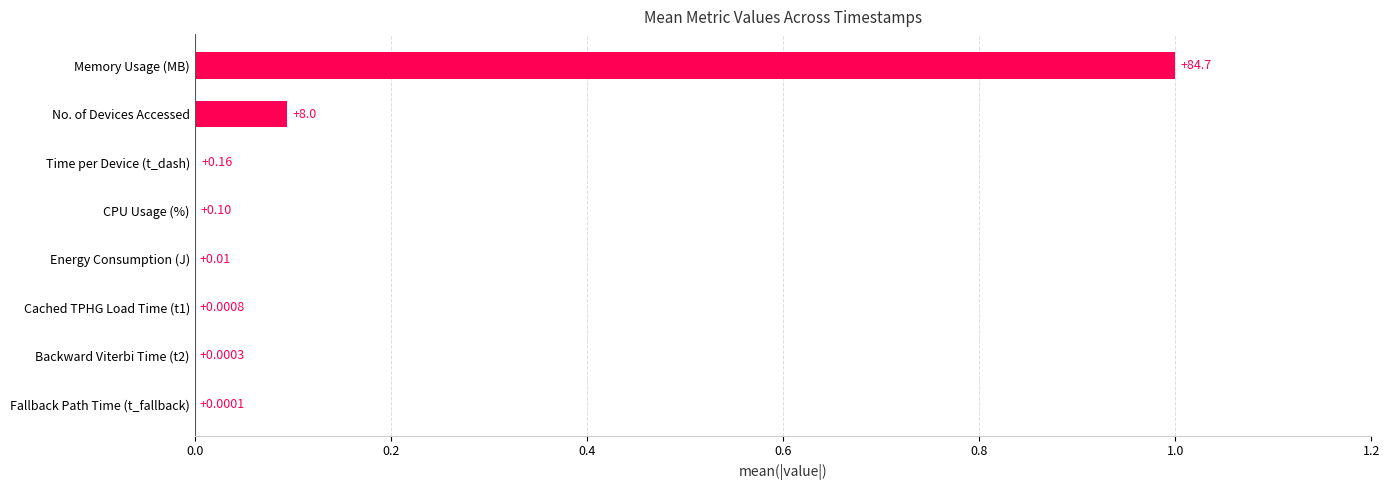

What is the sum of all values?

1.1